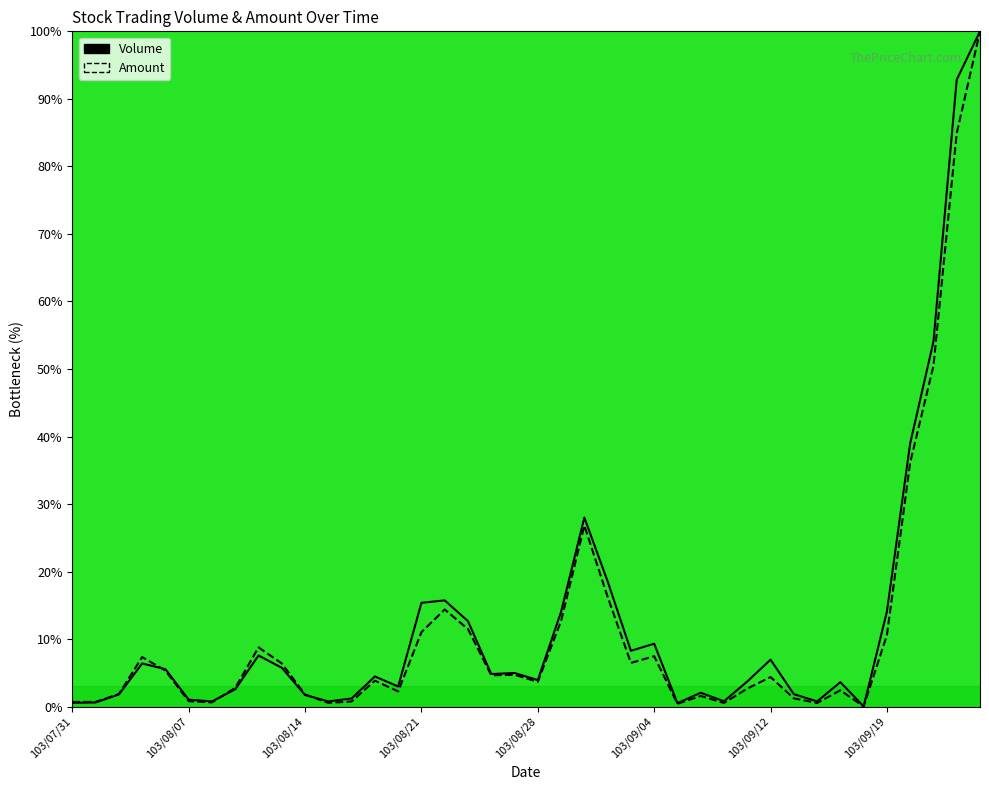

What is the total value across all series at 103/08/04?

3.6